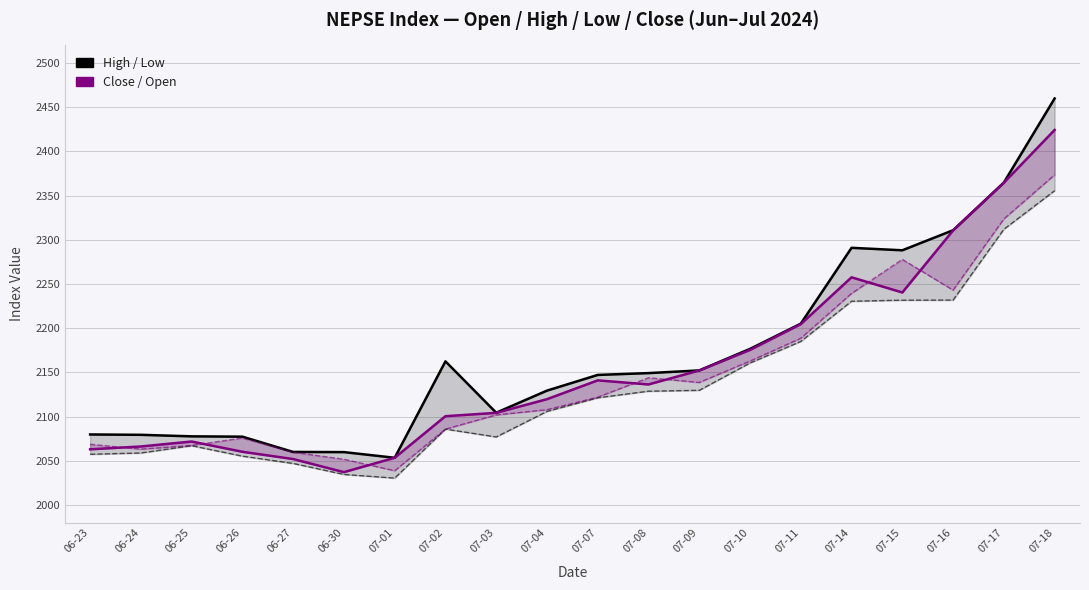

What is the label of the 13th point from the left?

07-09